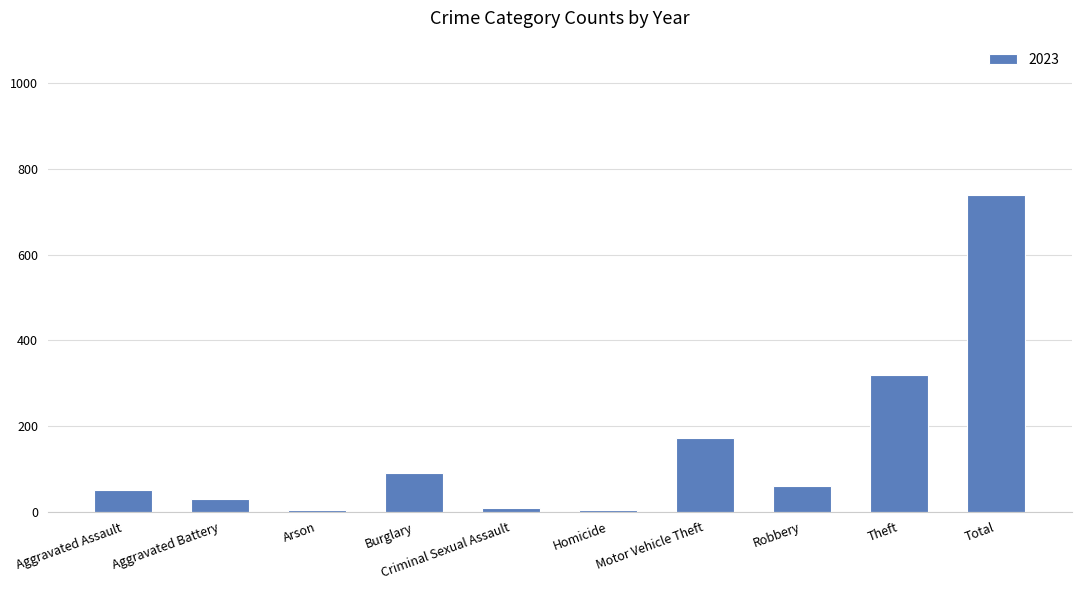

At which label is the value closest to 371?

Theft